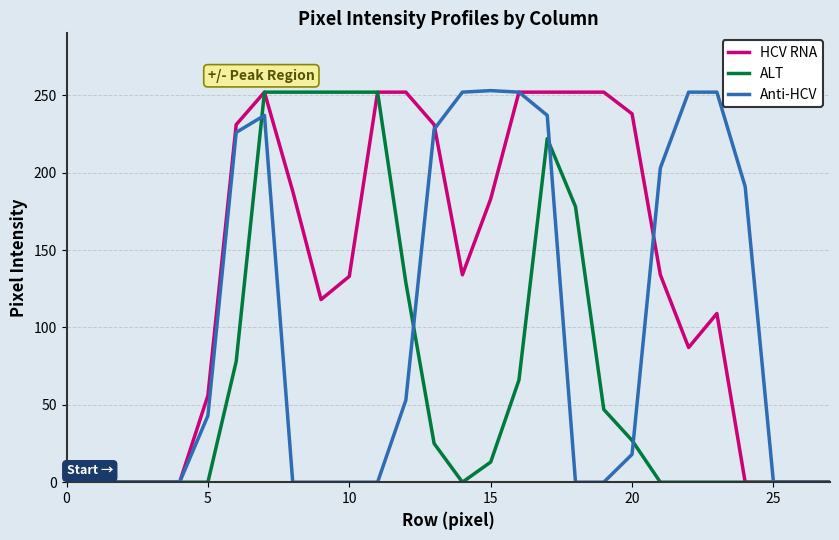

What are all the series names shown in the legend?

HCV RNA, ALT, Anti-HCV